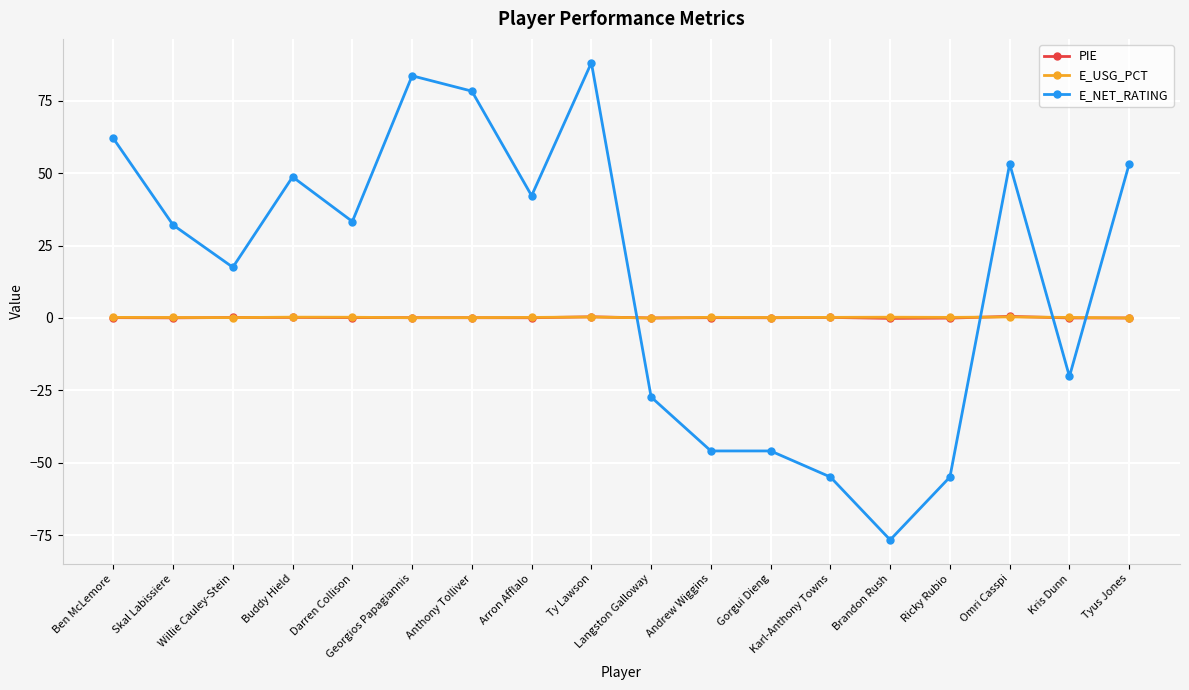

How many data points does each series have?

18